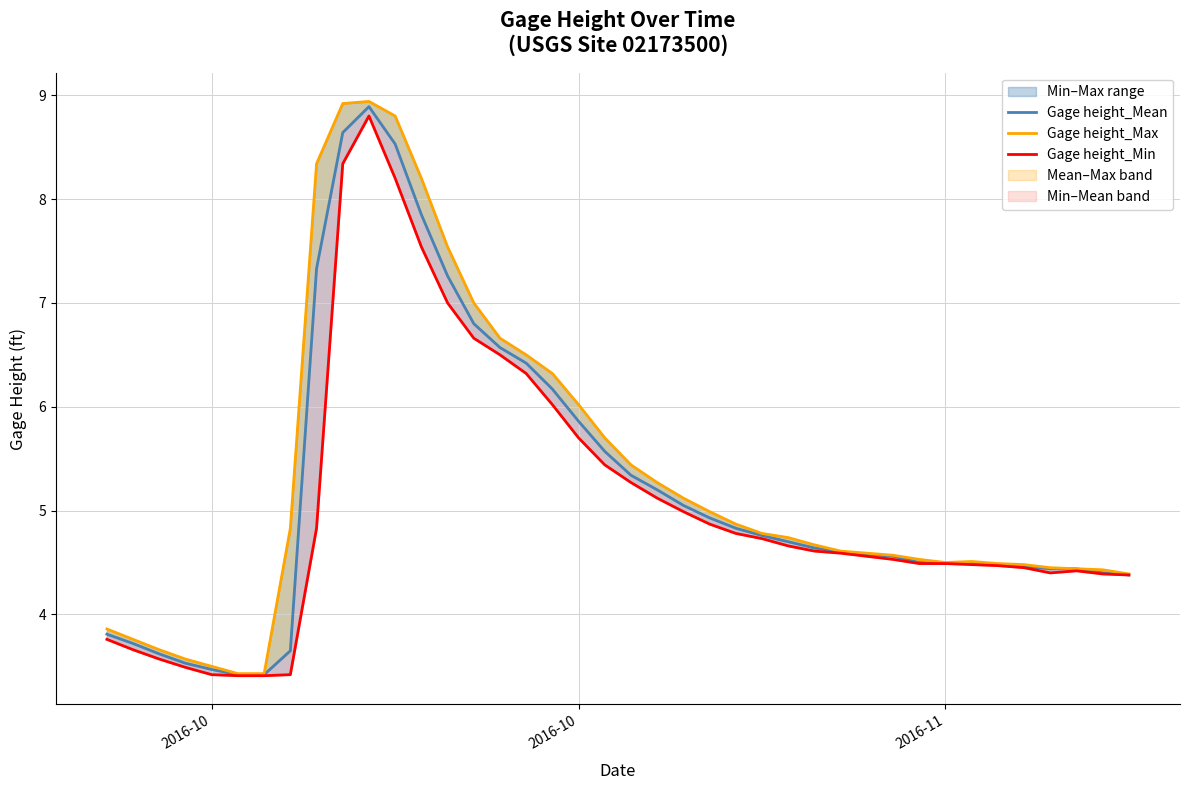

True or false: Gage height_Max and Gage height_Min intersect in this chart.

False